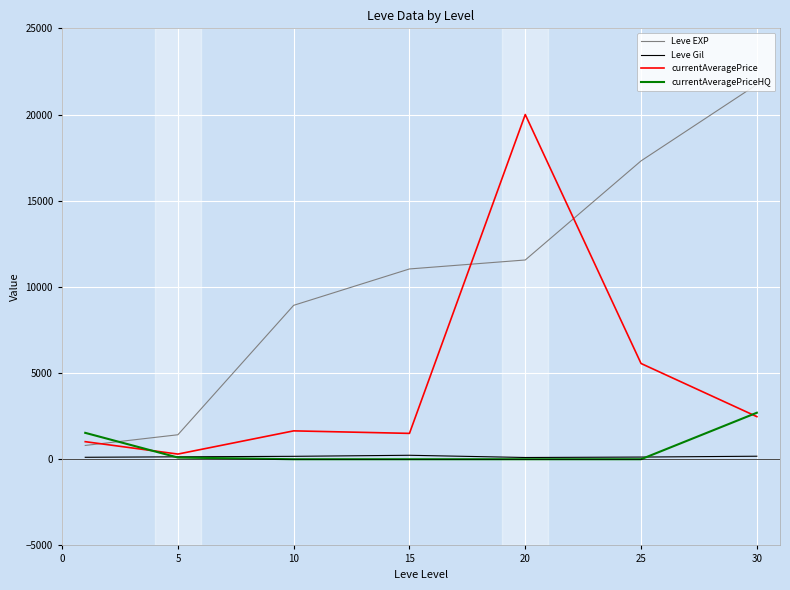

True or false: Leve EXP and Leve Gil intersect in this chart.

False